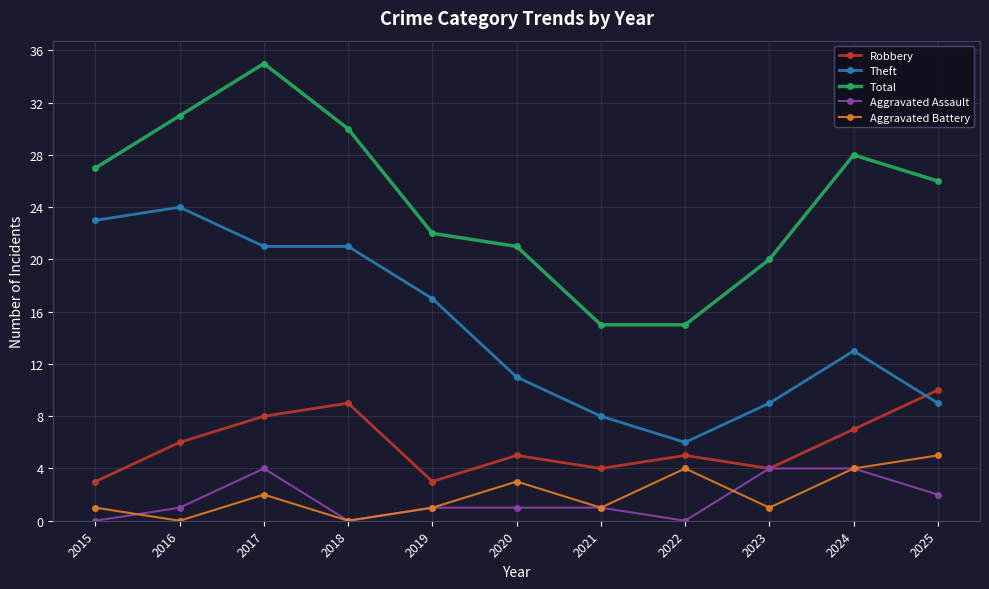

At which category is the sum across all series the highest?

2017